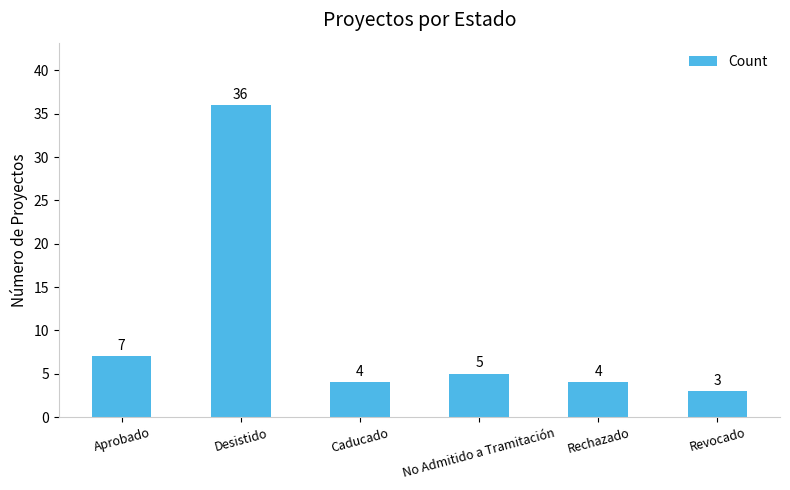

Reading left to right, list all the values displayed in this chart.

7	36	4	5	4	3